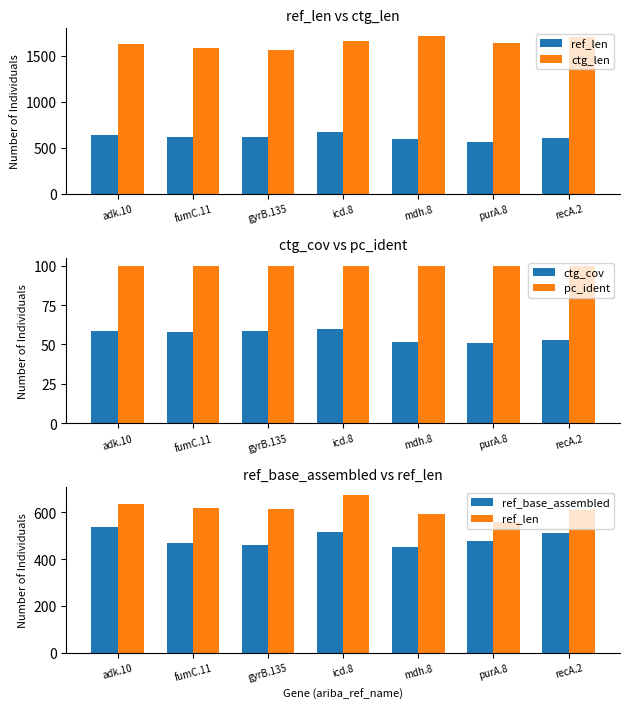

True or false: ctg_cov has a value of 27.9 at mdh.8.

False